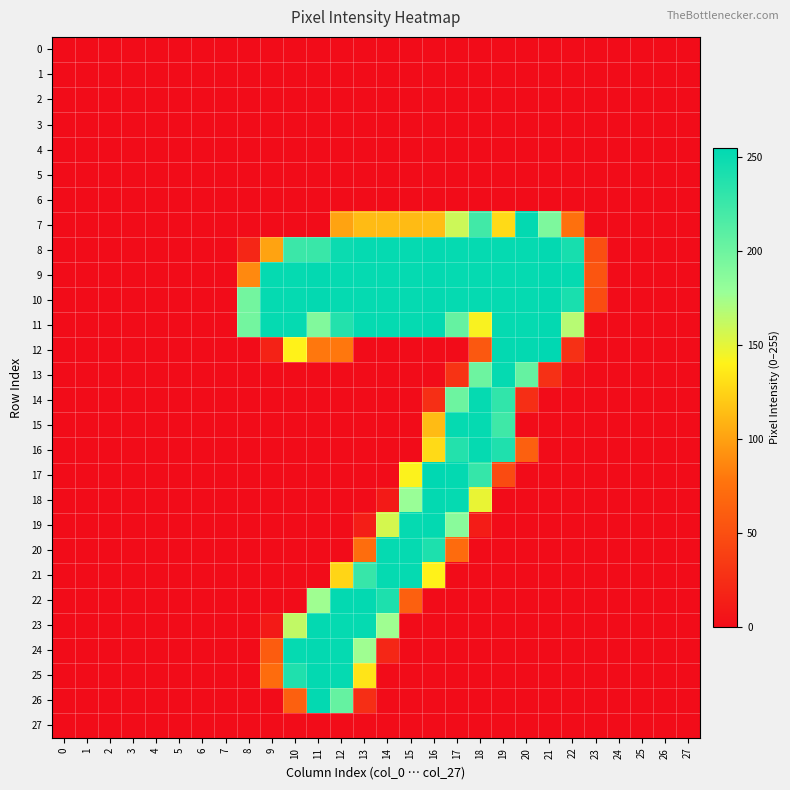

At which category is the sum across all series the highest?

17